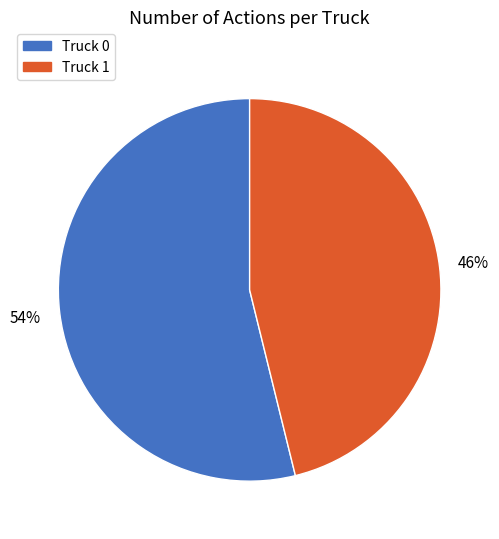

Rank the categories by value from lowest to highest.

Truck 1, Truck 0